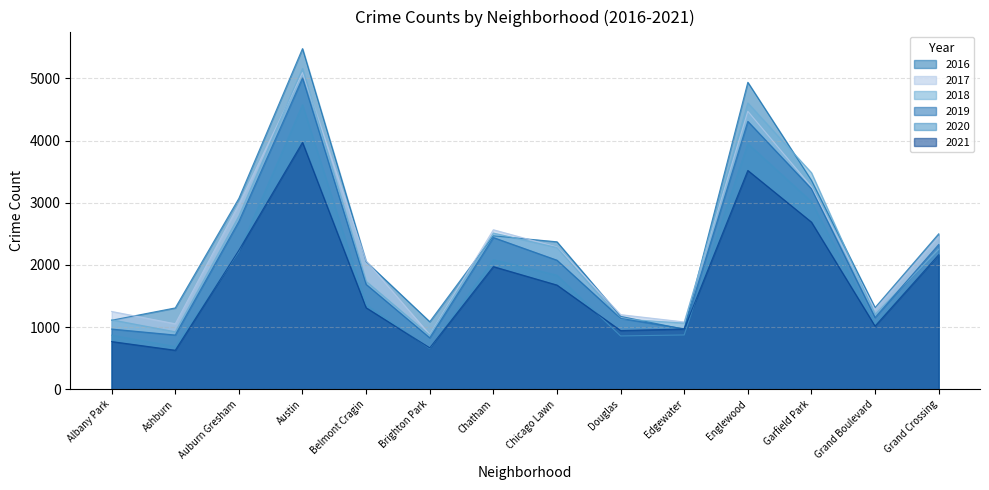

Reading left to right, what are all the values shown in this chart?

2017: 1251	1053	2973	5095	2066	878	2566	2288	1200	1082	4472	3257	1281	2456
2019: 968	872	2701	5008	1687	827	2441	2076	1140	972	4310	3226	1153	2328
2021: 767	627	2236	3972	1311	665	1973	1676	944	969	3520	2689	1016	2162
2018: 1117	924	2787	5162	1736	869	2513	2281	1131	1064	4607	3484	1205	2250
2020: 870	686	2212	4578	1357	654	2084	1834	857	873	3952	3018	1052	2158
2016: 1110	1308	3071	5481	2053	1086	2468	2372	1173	965	4939	3361	1313	2500